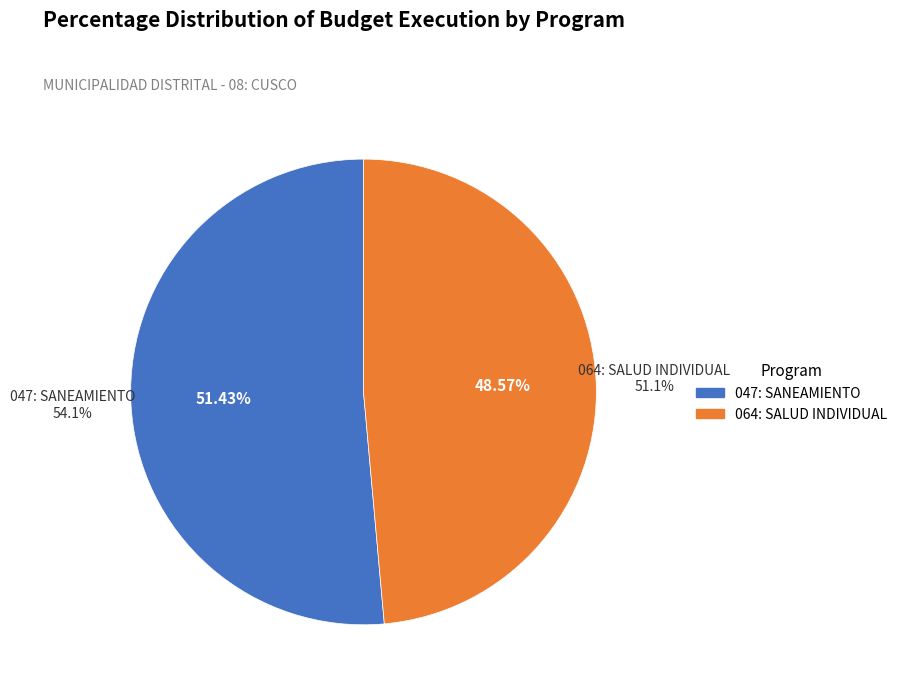

Which category has the biggest portion of the pie?

047: SANEAMIENTO